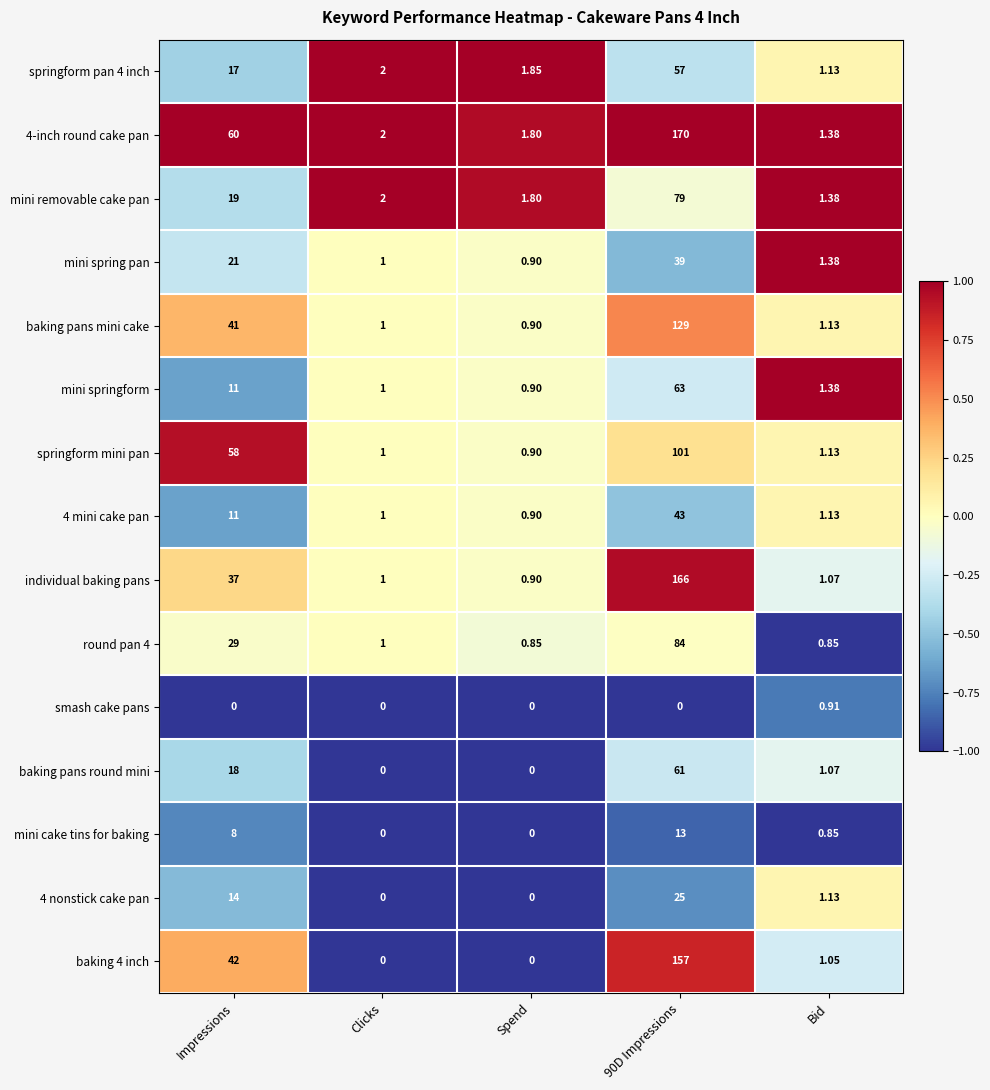

Where does the mini springform series first go above 1?

Impressions